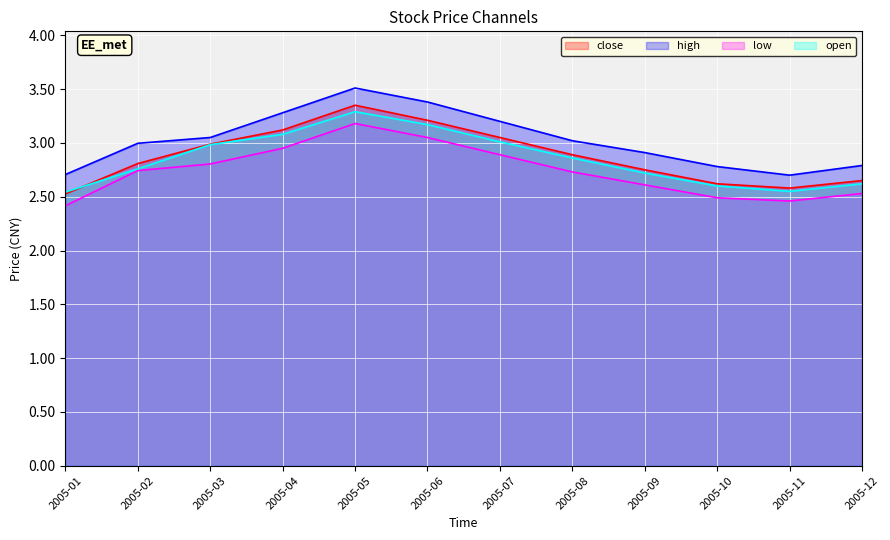

List the labels in order of low value, largest first.

2005-05, 2005-06, 2005-04, 2005-07, 2005-03, 2005-02, 2005-08, 2005-09, 2005-12, 2005-10, 2005-11, 2005-01